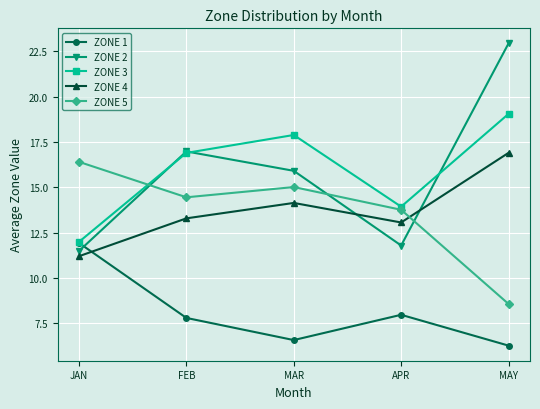

Where do ZONE 4 and ZONE 2 first cross each other?

MAR and APR